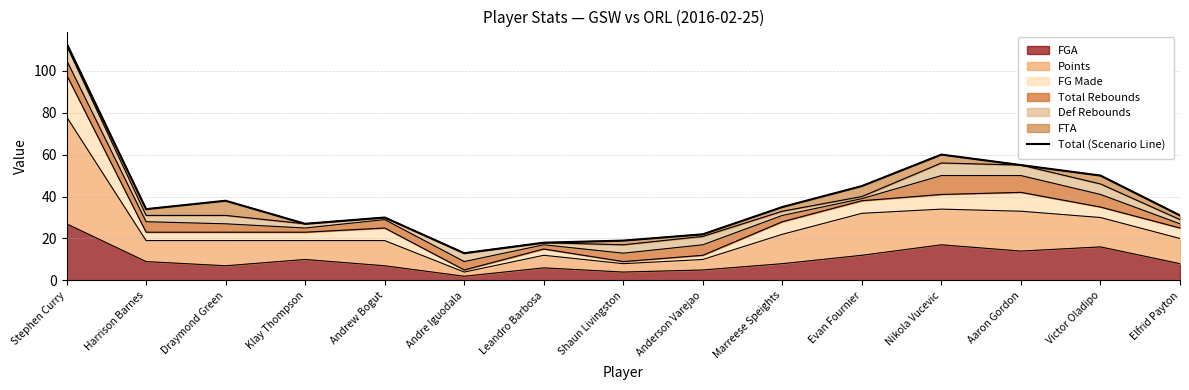

The value at Andre Iguodala is 13. True or false?

True